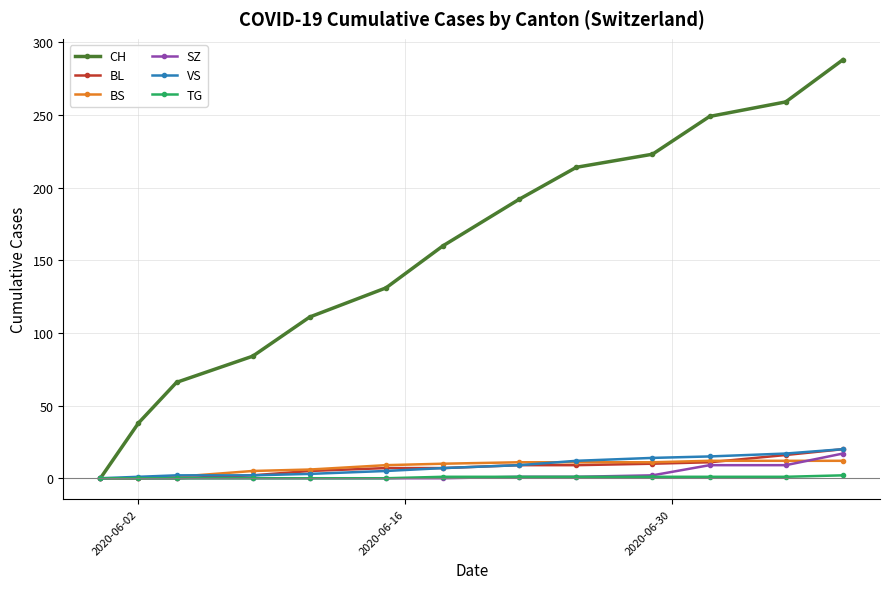

What is the sum of all CH values?

2015